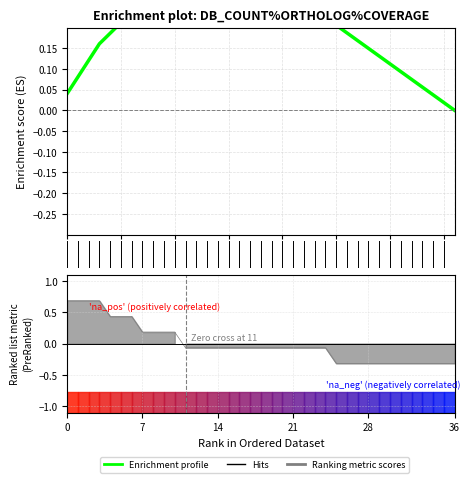

What is the change in value from 13 to 27?

-0.1